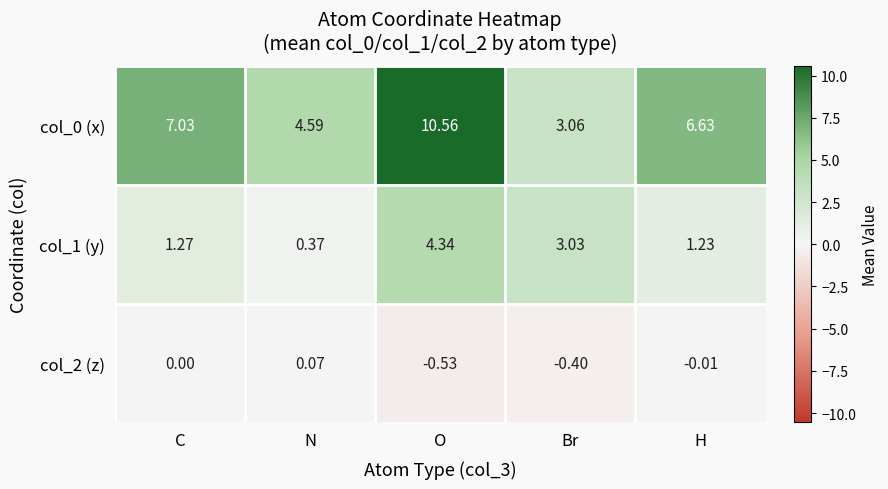

What is the spread (max minus min) of values at C?

7.0